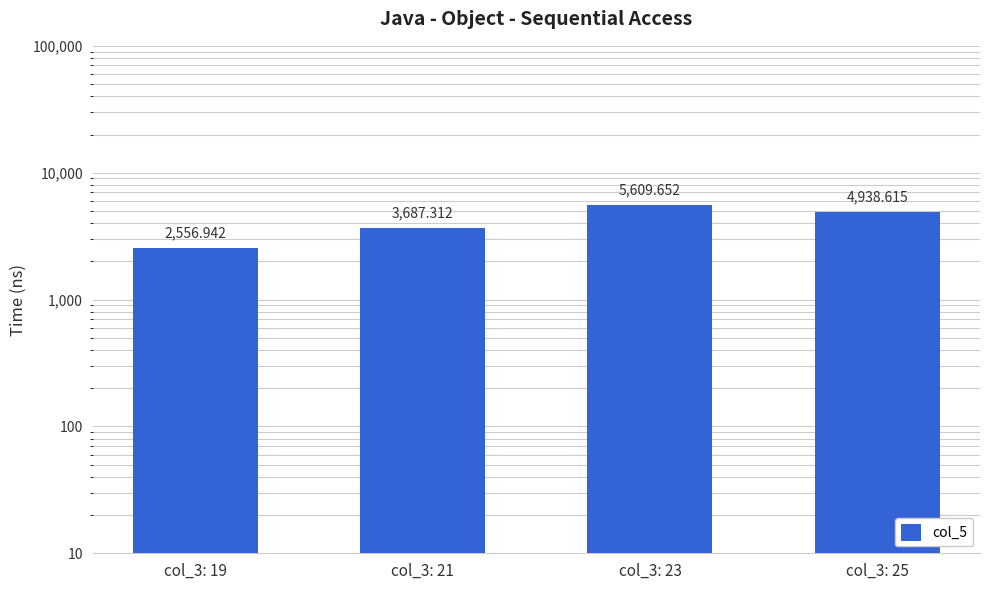

At which category does the chart reach its peak across all series?

col_3: 23